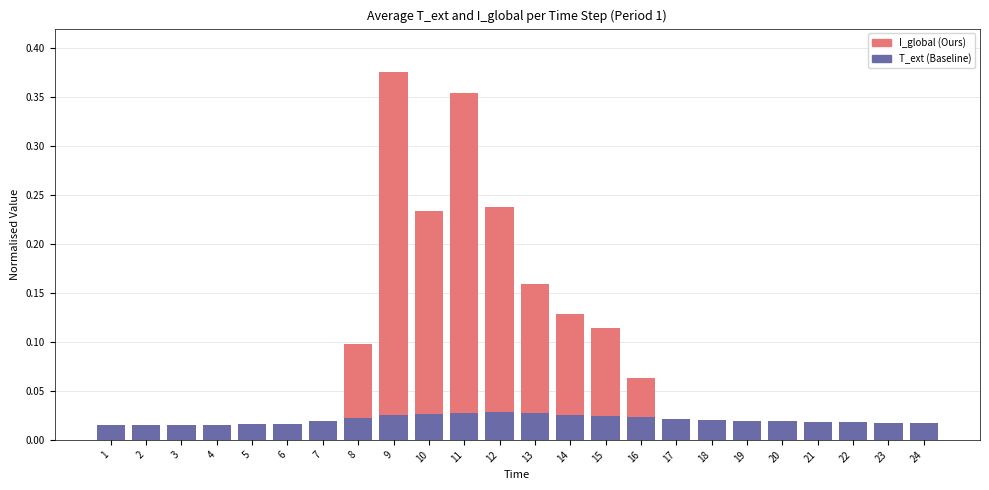

At which category is the sum across all series the highest?

9